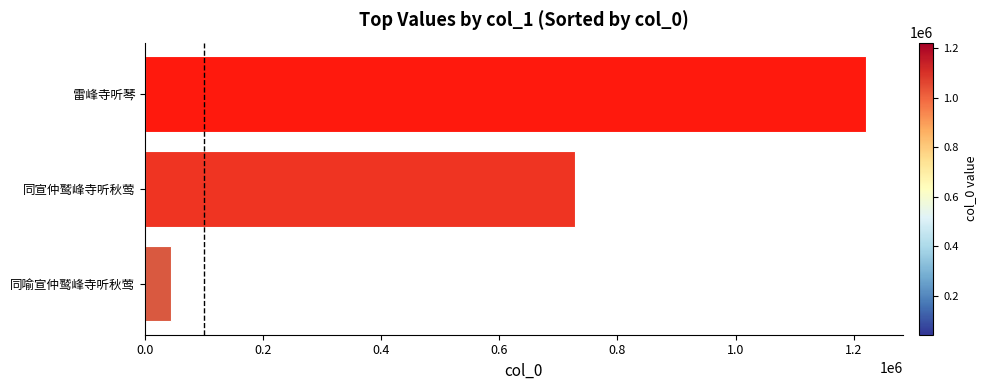

Which category has the highest value across all series?

雷峰寺听琴